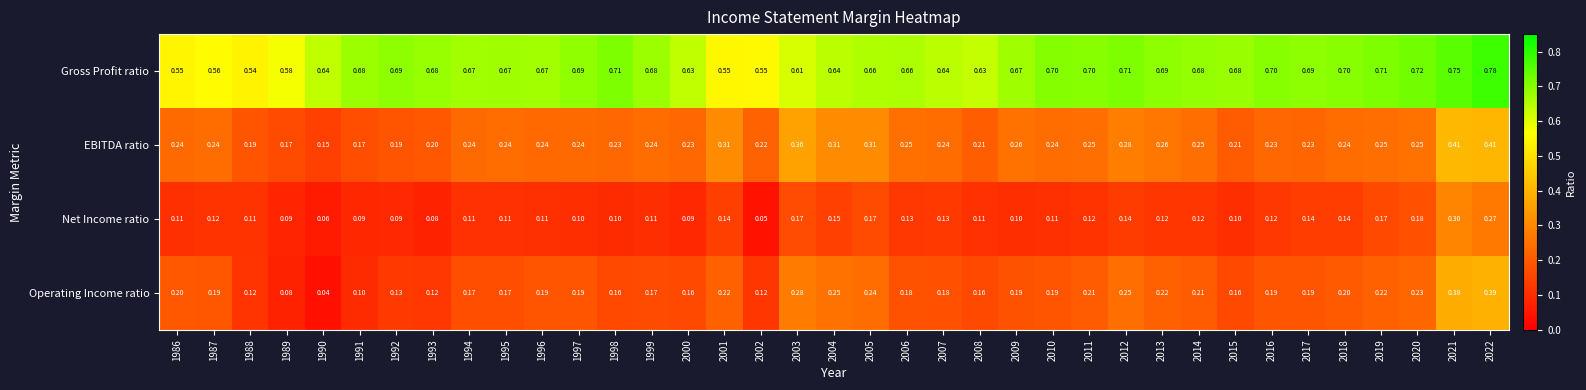

Which series changed the most between 1989 and 2008?

Operating Income ratio